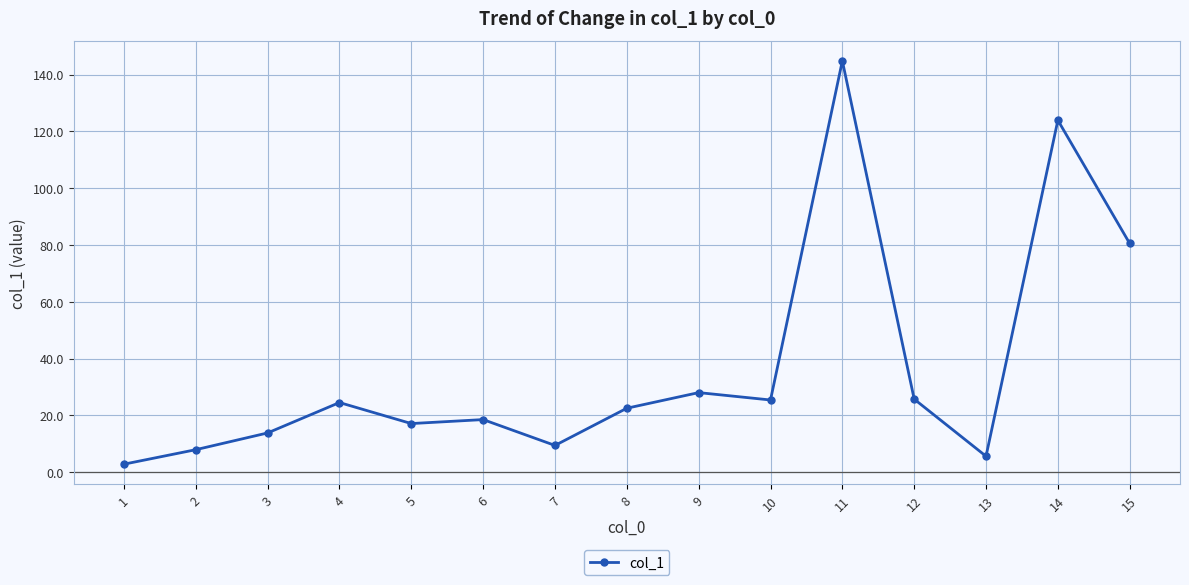

Count the number of values greater than 22.

8